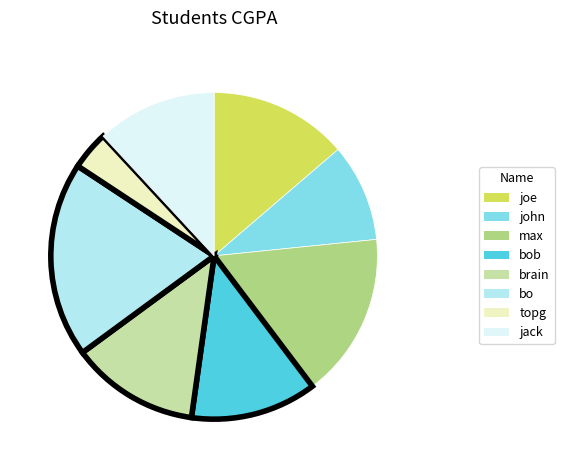

Is there a majority slice in this chart?

No